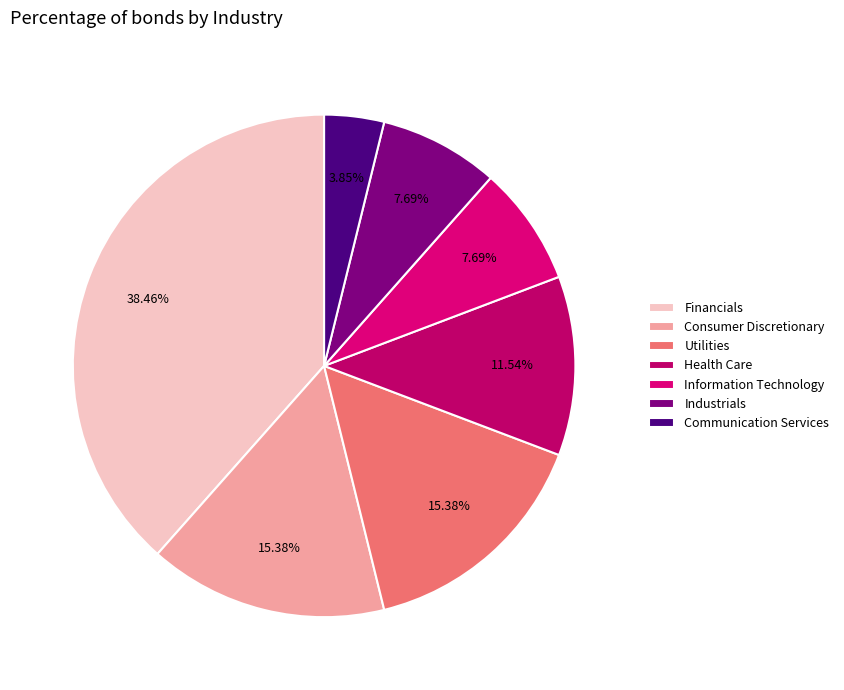

Do Consumer Discretionary and Information Technology together represent more than half of the pie?

No